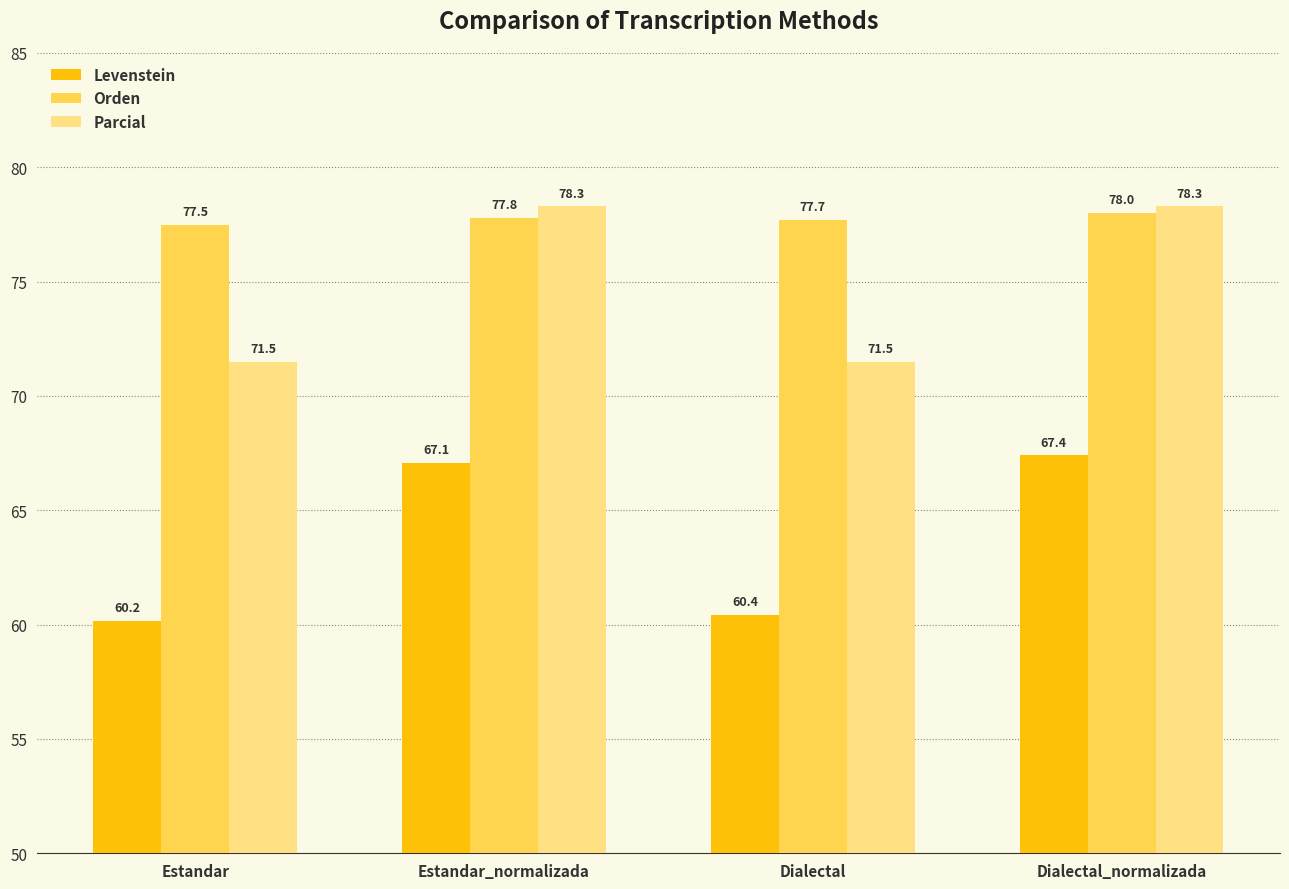

List the series in order of their overall mean, highest first.

Orden, Parcial, Levenstein